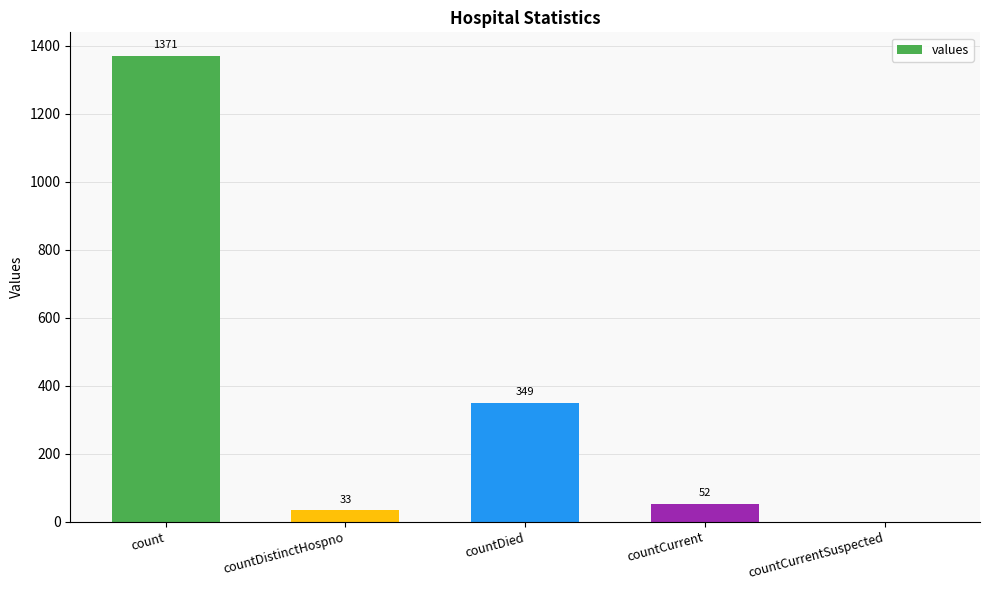

What is the sum of all values?

1805